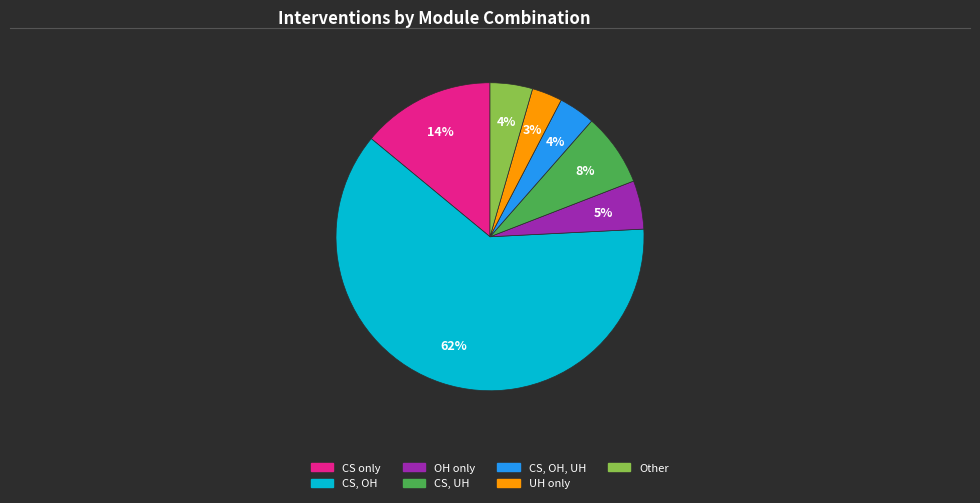

True or false: CS only accounts for 14% of the total.

True